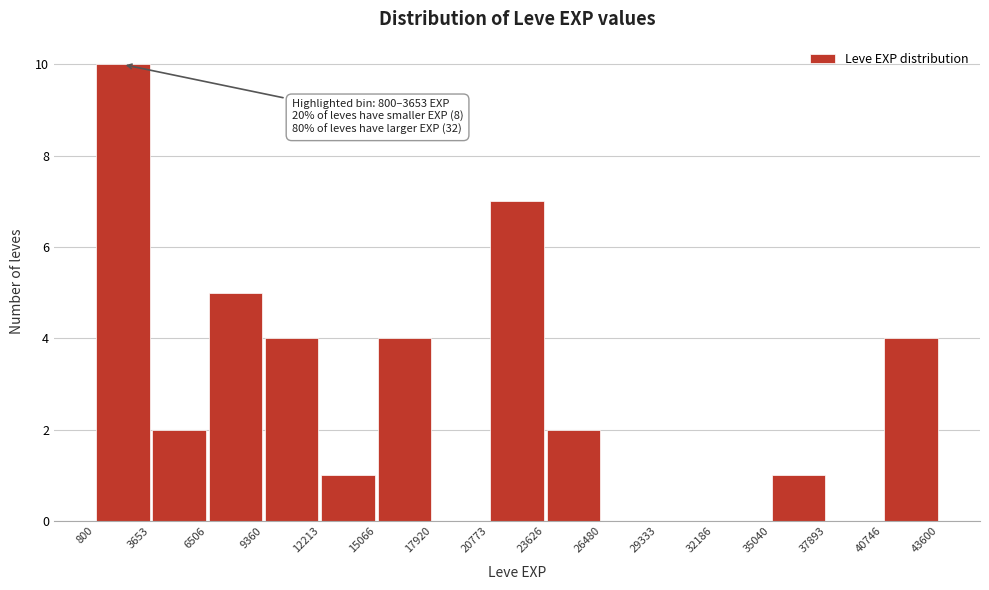

Which range on the x-axis has the tallest bar?

800 to 3653